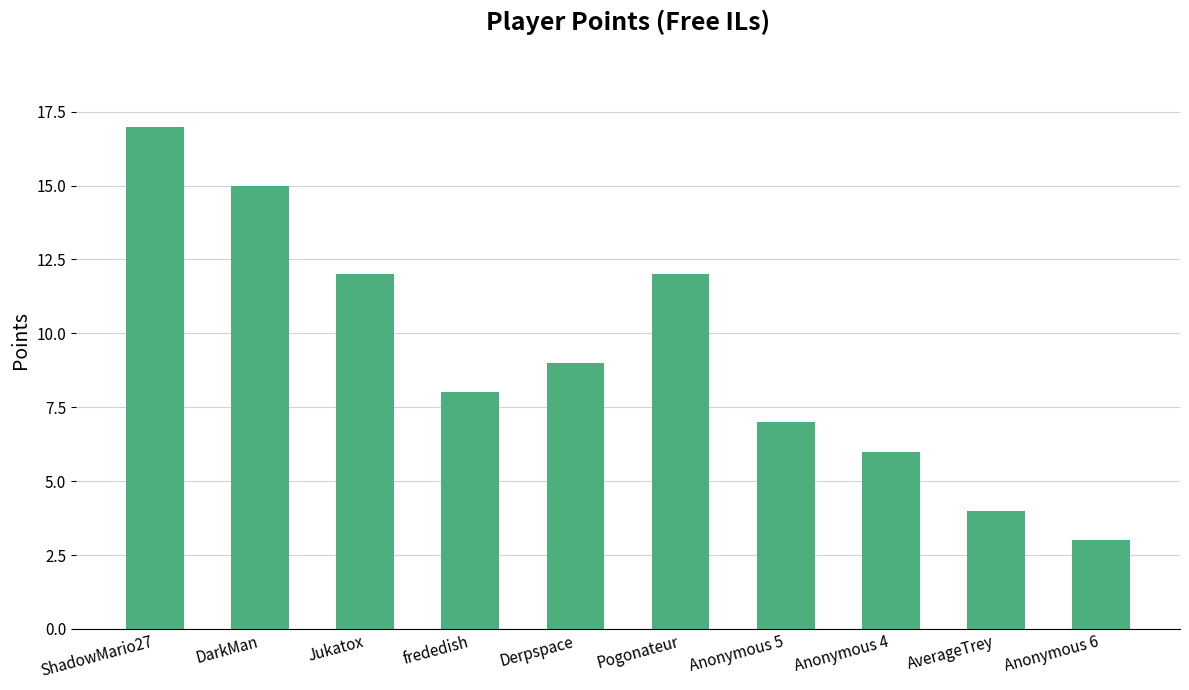

What is the label of the 1st bar from the left?

ShadowMario27